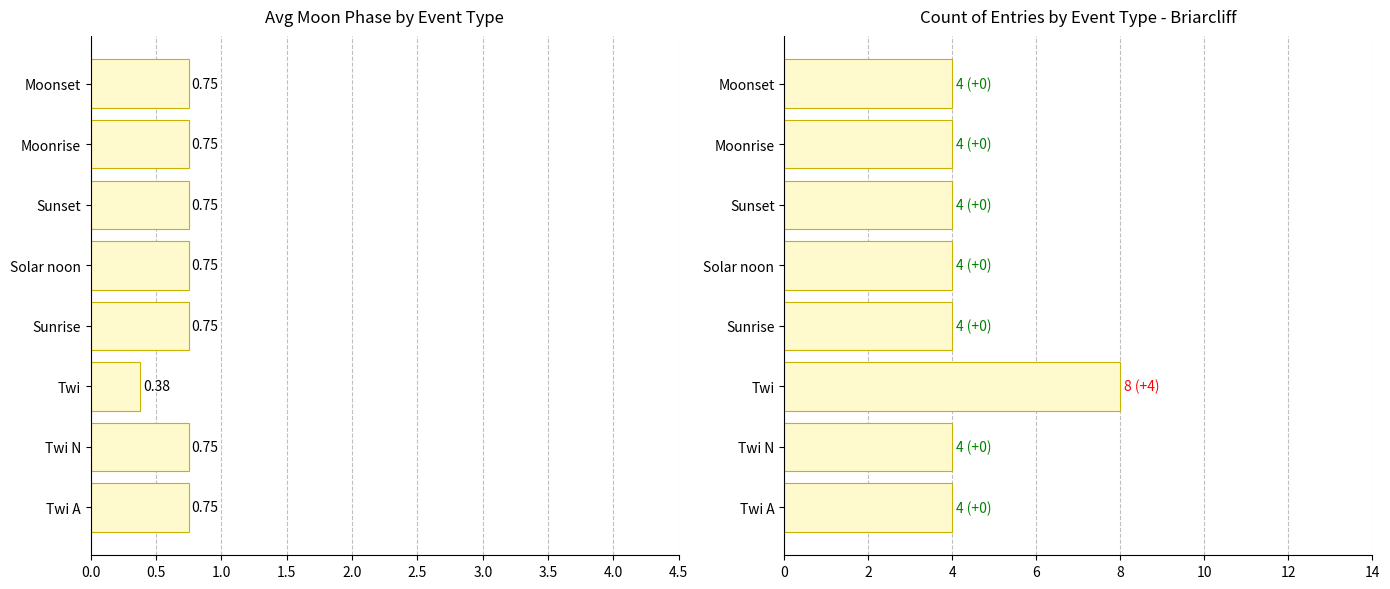

How many bars are there in each group?

2